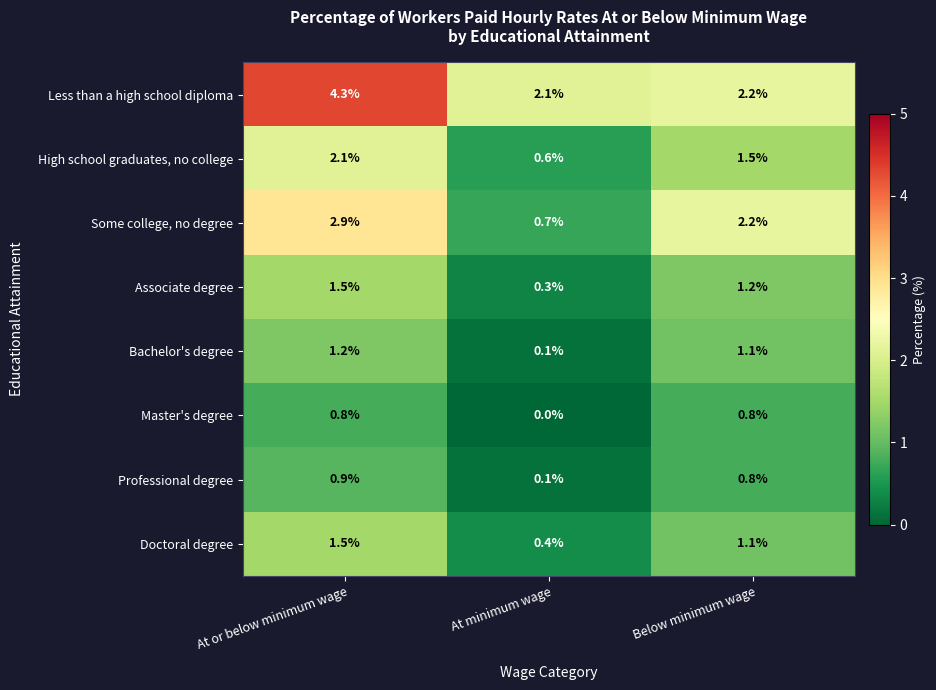

What is the difference between the maximum and minimum values in the Bachelor's degree series?

1.1